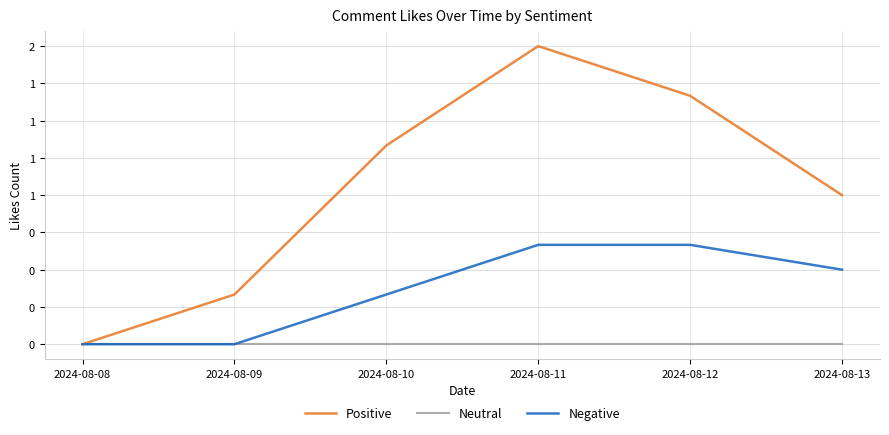

True or false: Neutral and Positive intersect in this chart.

False